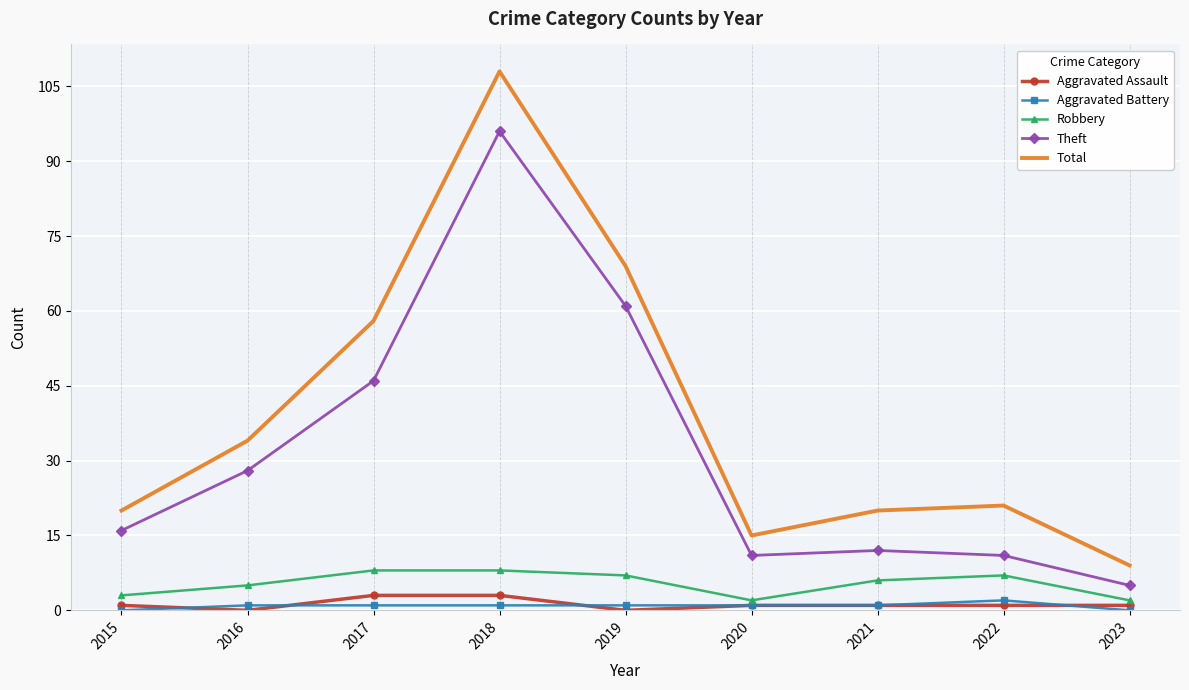

Which series has the largest range (max minus min)?

Total